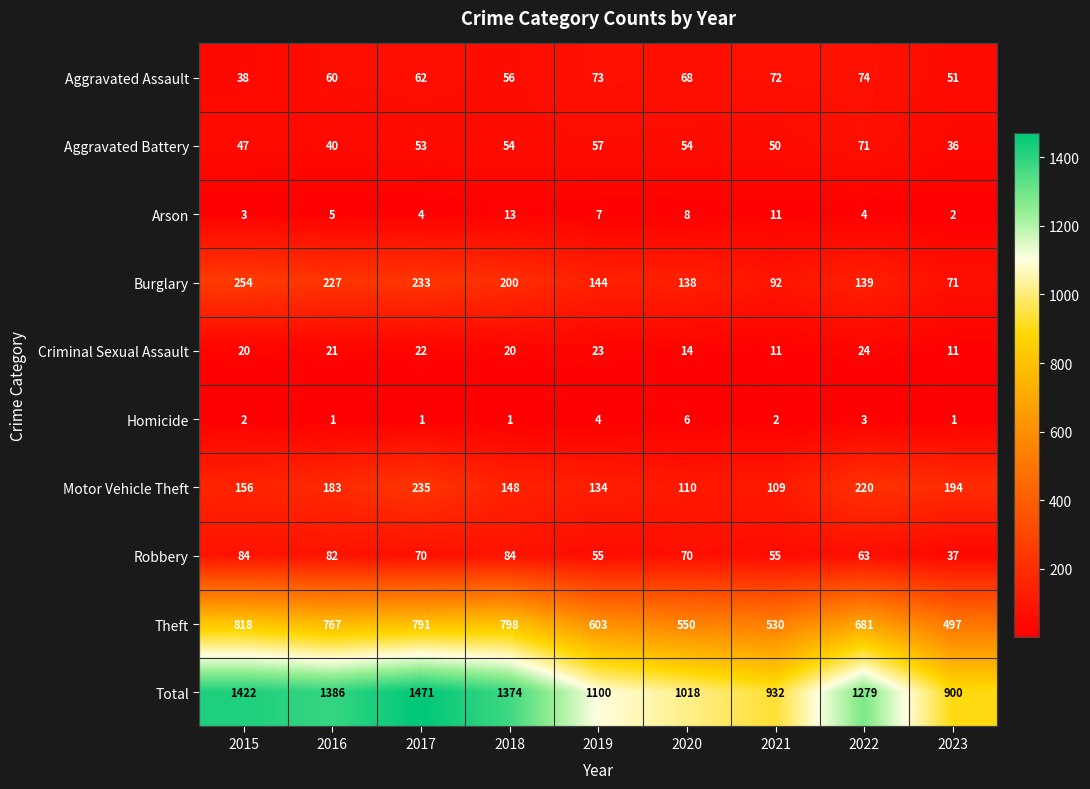

Read the Criminal Sexual Assault value at 2017.

22